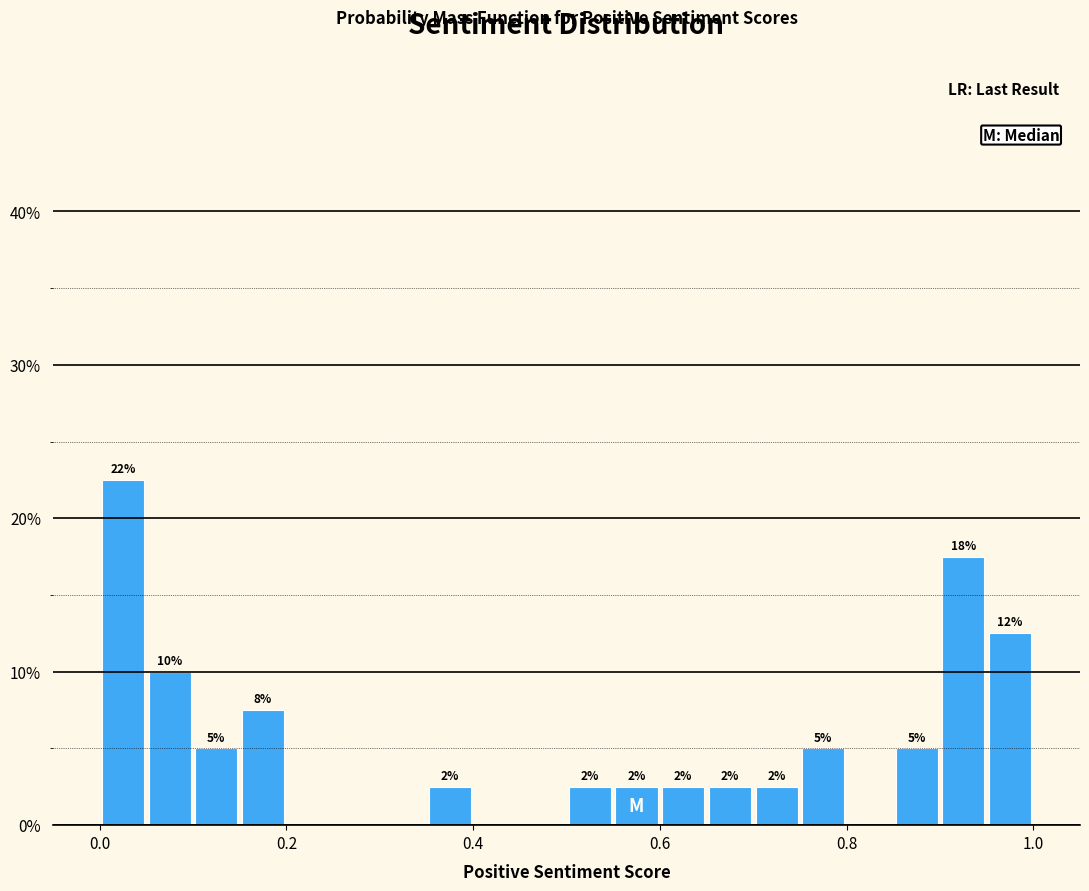

Around what value on the x-axis is the tallest bar? Give the approximate position of its centre, as read against the axis.

0.02